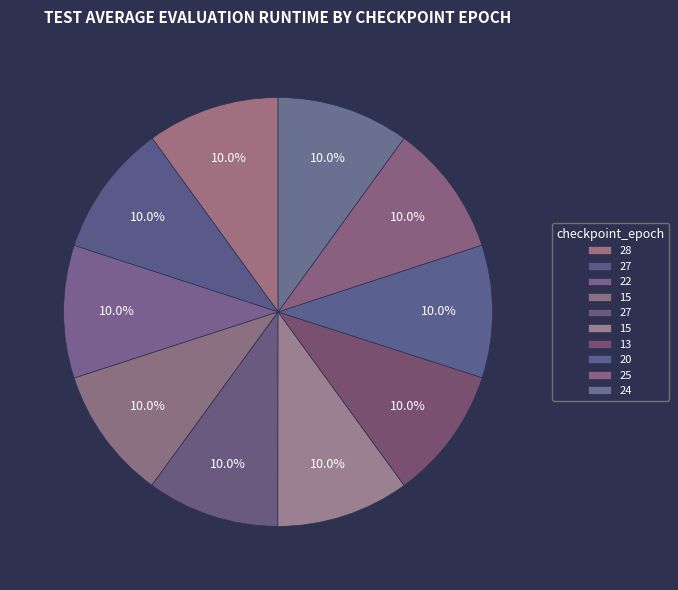

What is the largest slice in the pie chart?

13